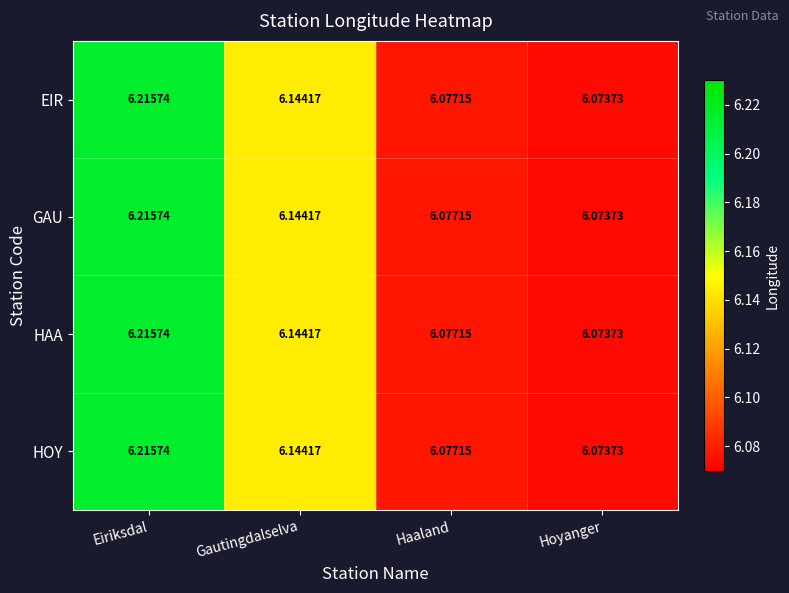

Is the value of GAU at Gautingdalselva greater than the value of HAA at Hoyanger?

Yes